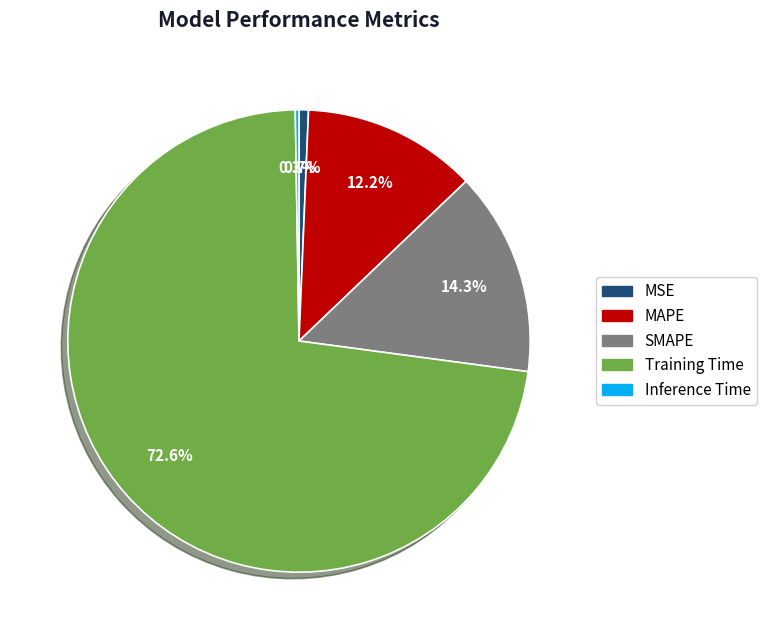

Combined, do SMAPE and MAPE account for over 50%?

No